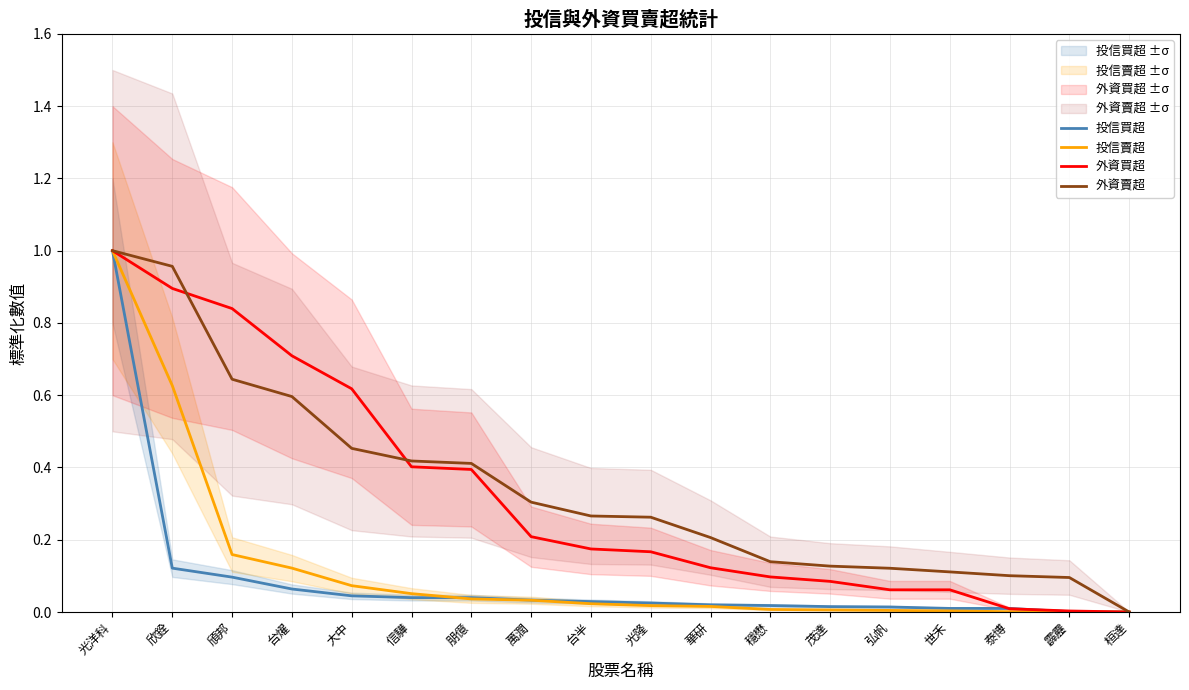

The value of 投信賣超 at 世禾 is 0.0. True or false?

False